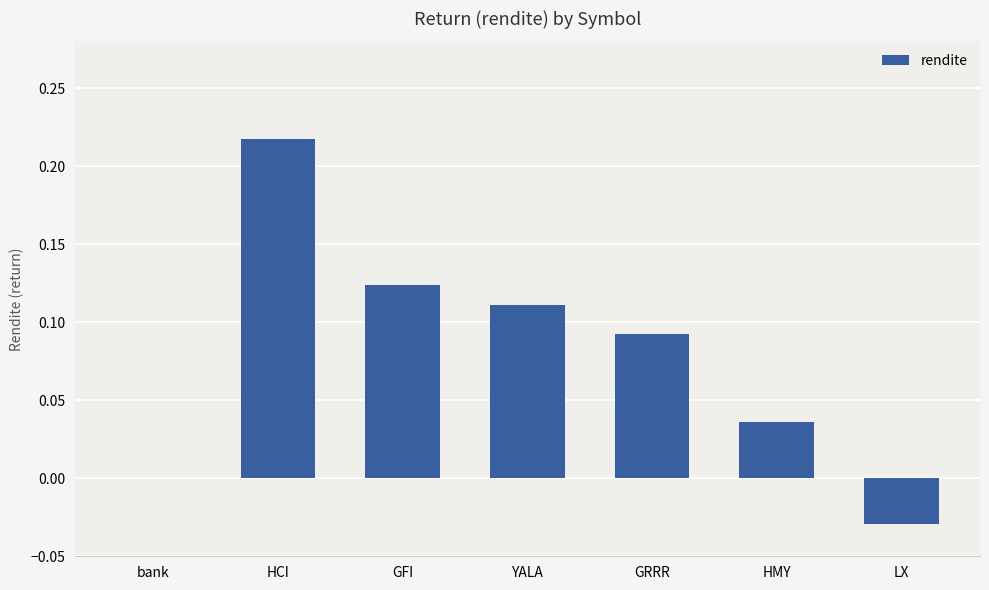

True or false: the data shows -0.1 at bank.

False